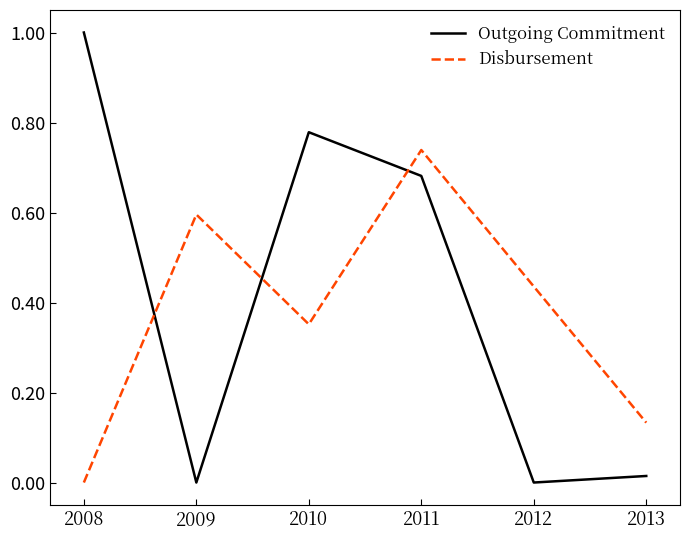

Is this an area chart (filled region under the line)?

No